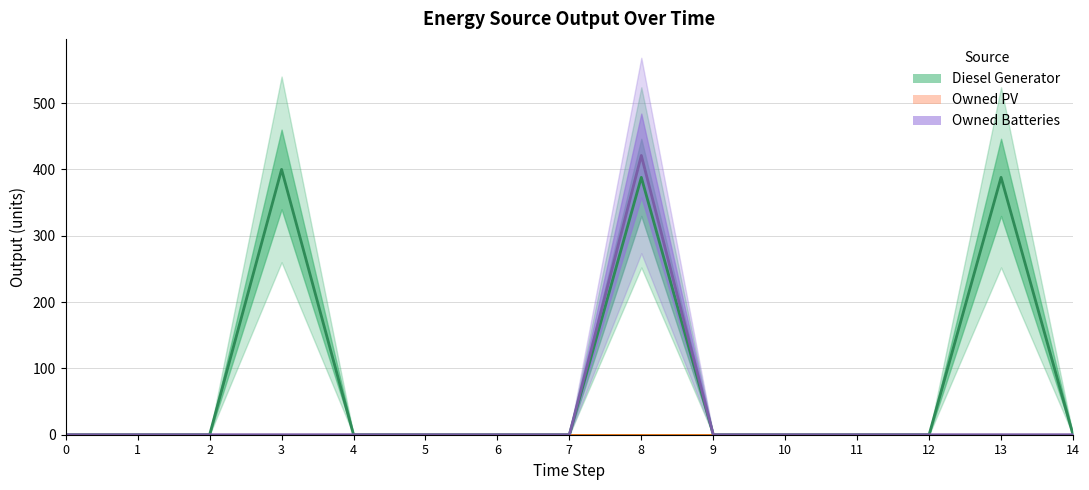

True or false: Diesel Generator and Owned PV intersect in this chart.

False